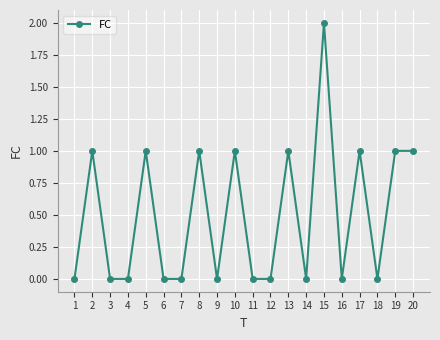

Which label corresponds to the largest value in the chart?

15